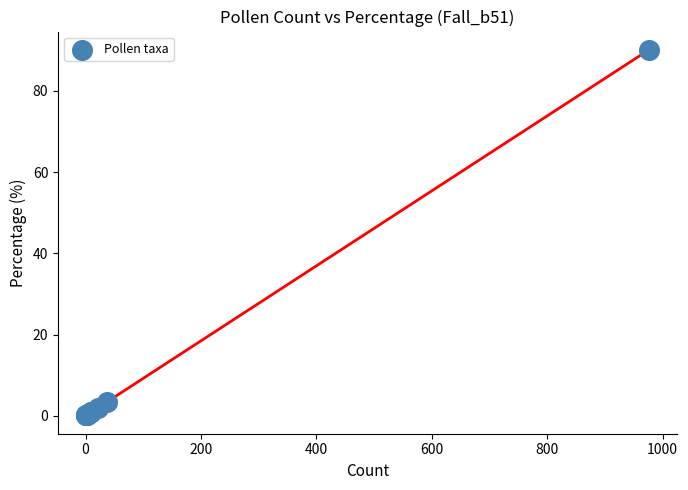

What Y value in the scatter plot is closest to 45?

3.4